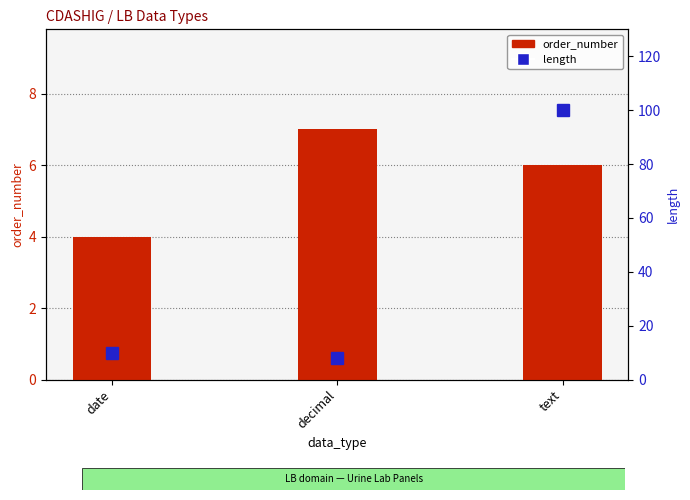

Reading left to right, what are all the values shown in this chart?

order_number: 4	7	6
length: 10	8	100